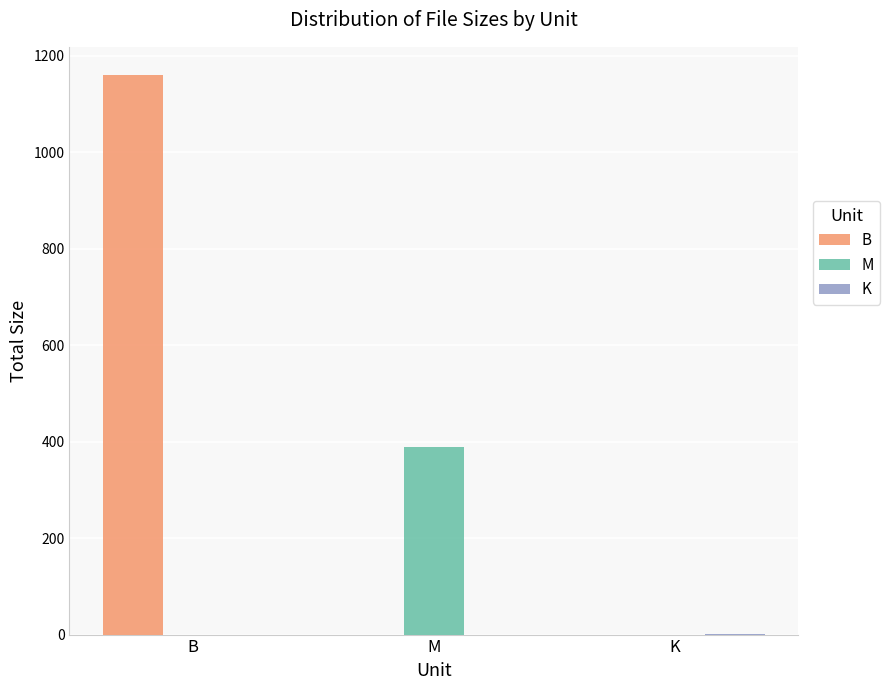

The M series shows 88.2 at M. True or false?

False